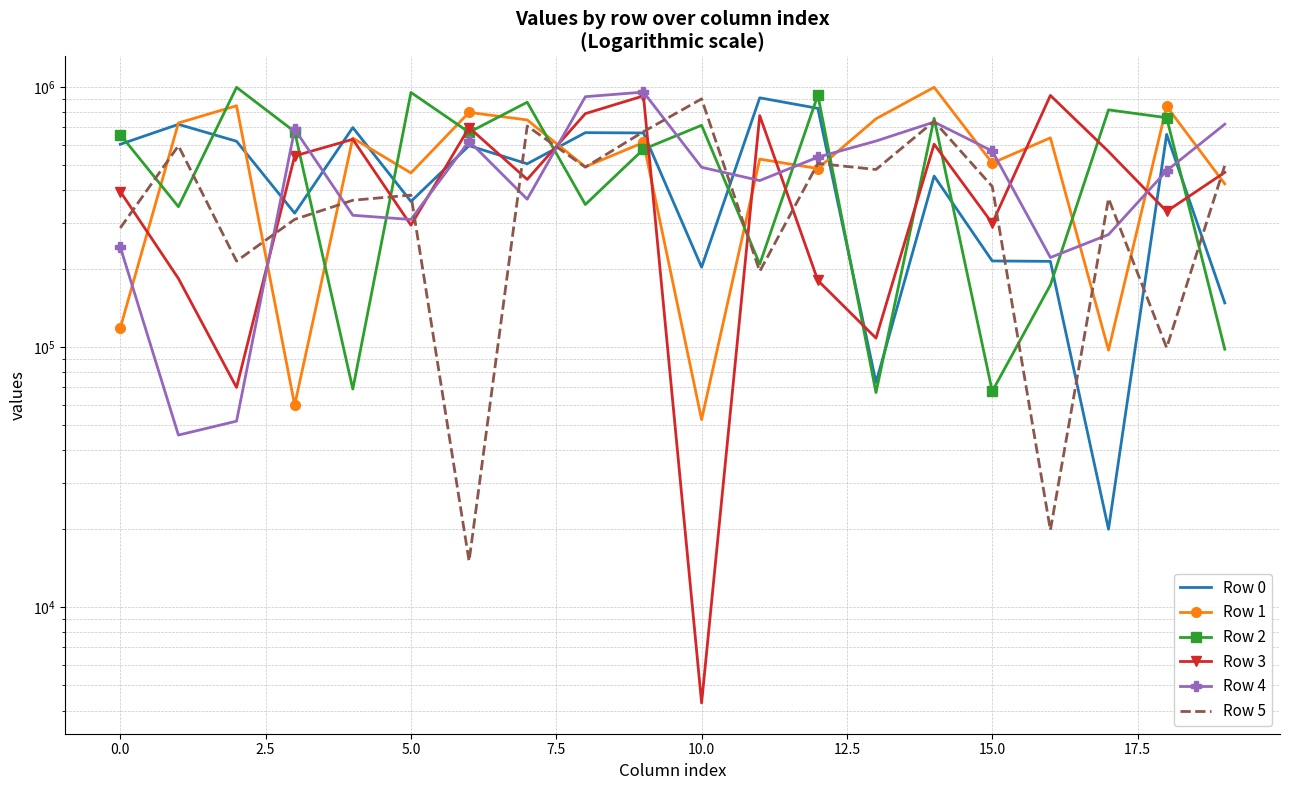

At how many categories does at least one series exceed 982466?

2